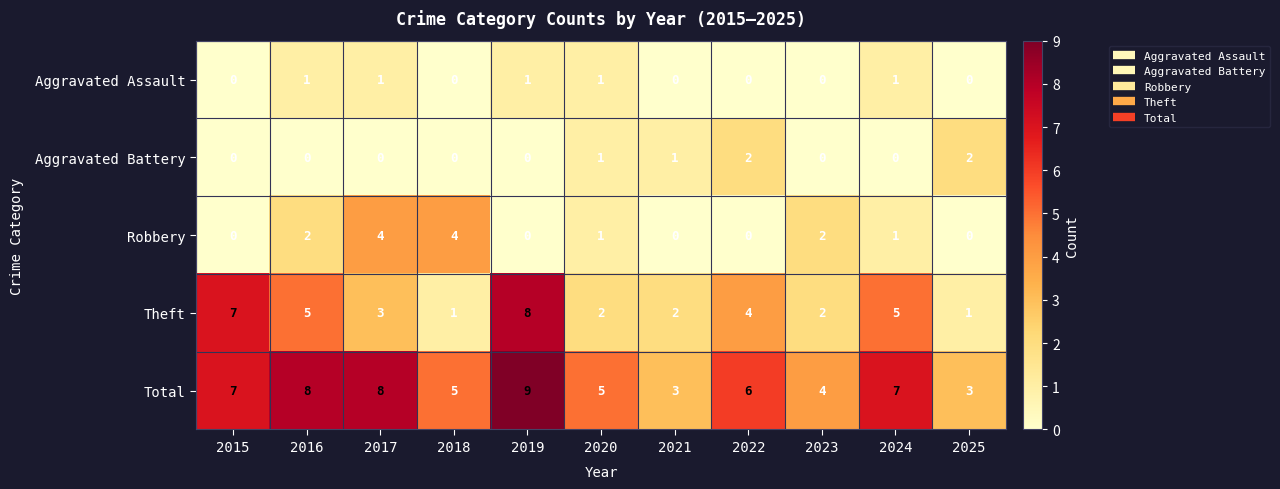

What is the total value across all series at 2024?

14